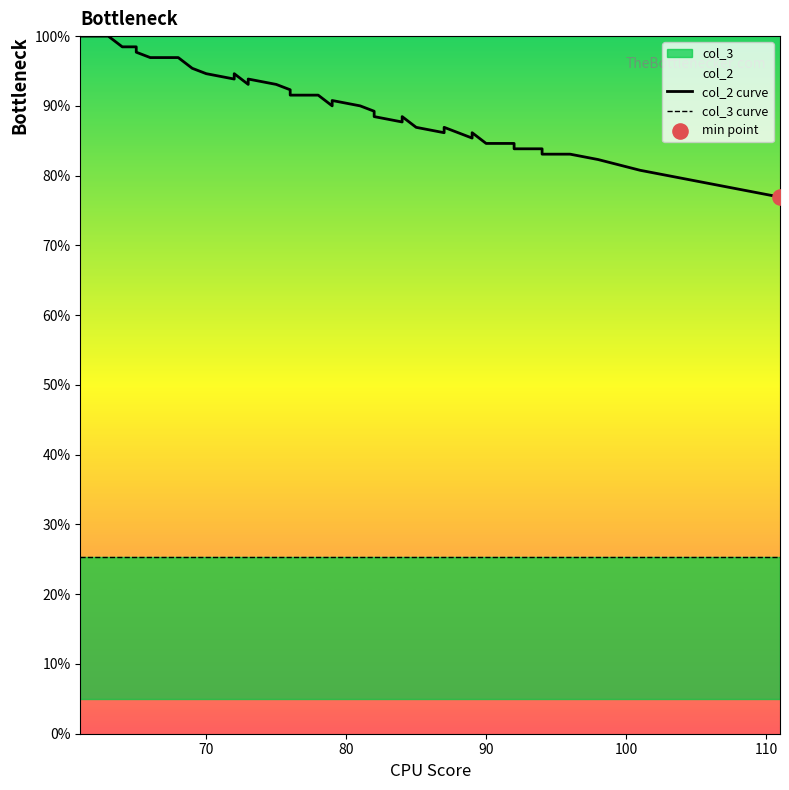

Is the value of col_3 curve at 12 greater than the value of col_2 curve at 10?

No